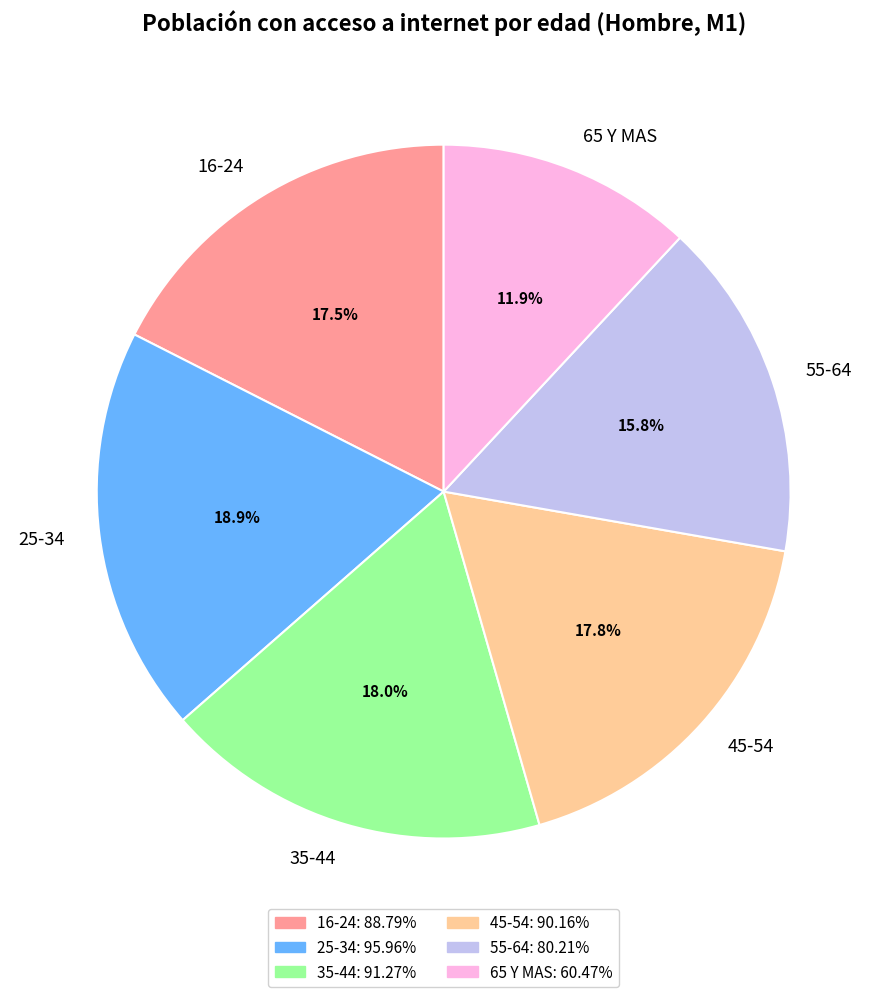

Combined, do 55-64 and 16-24 account for over 50%?

No